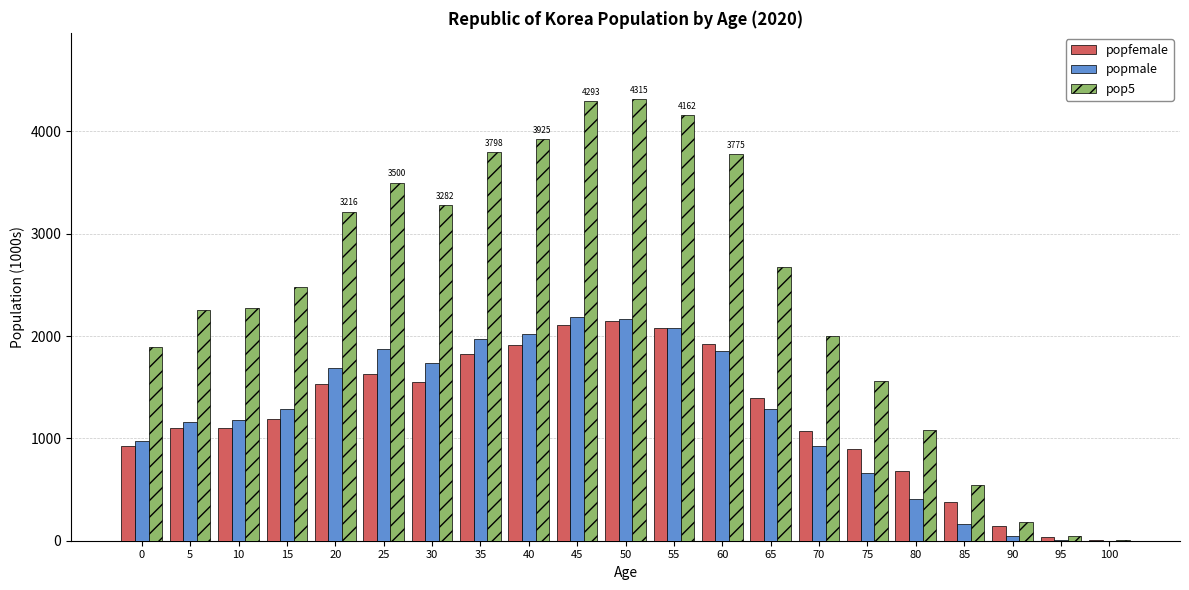

How many groups of bars are there?

21